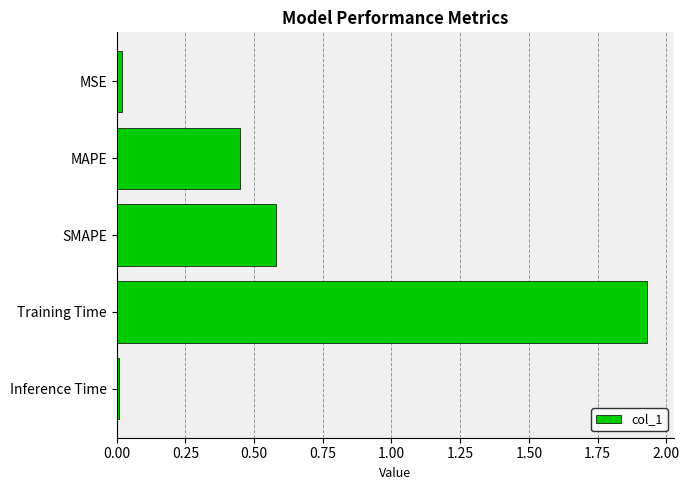

The value at Inference Time is 0.0. True or false?

True